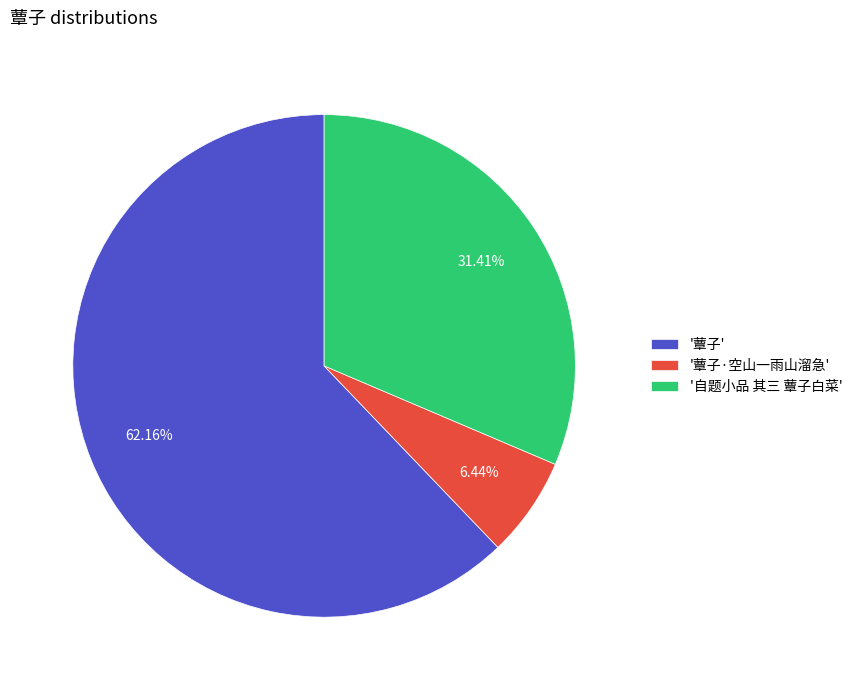

To the nearest percent, what is the average slice percentage?

33%